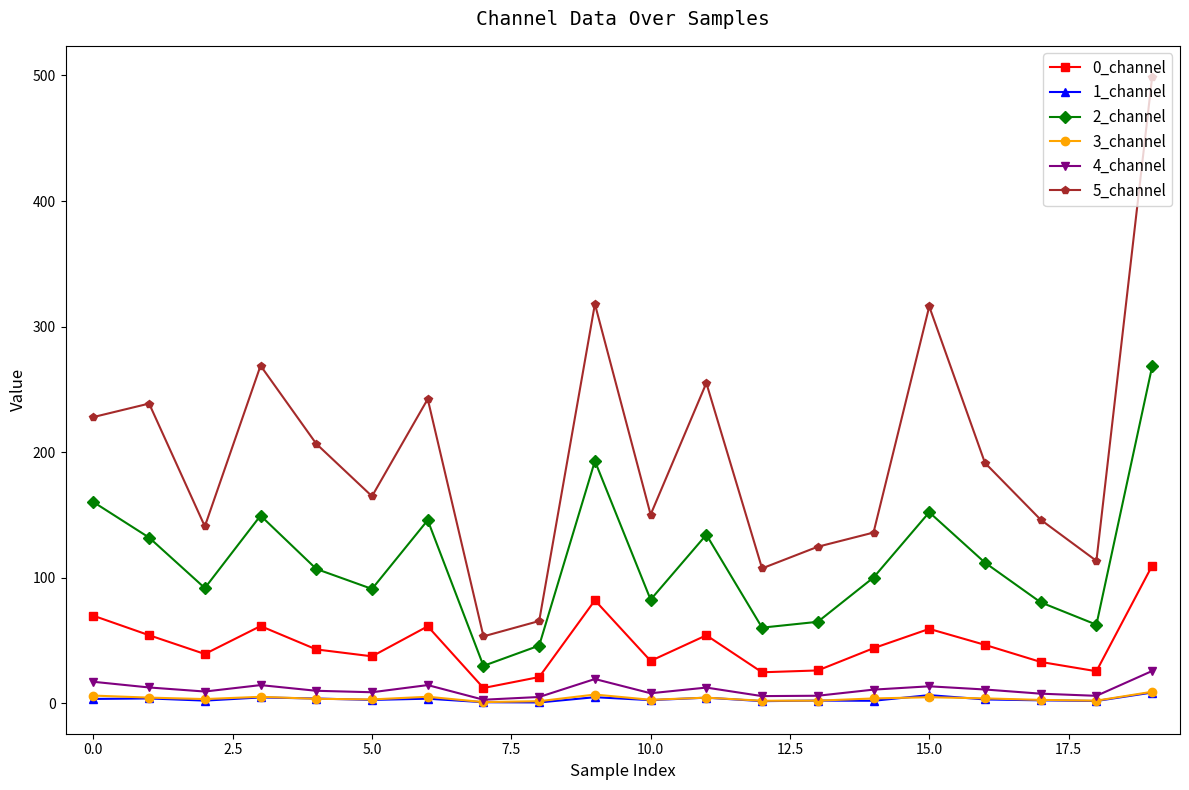

What is the minimum value for 5_channel?

53.4